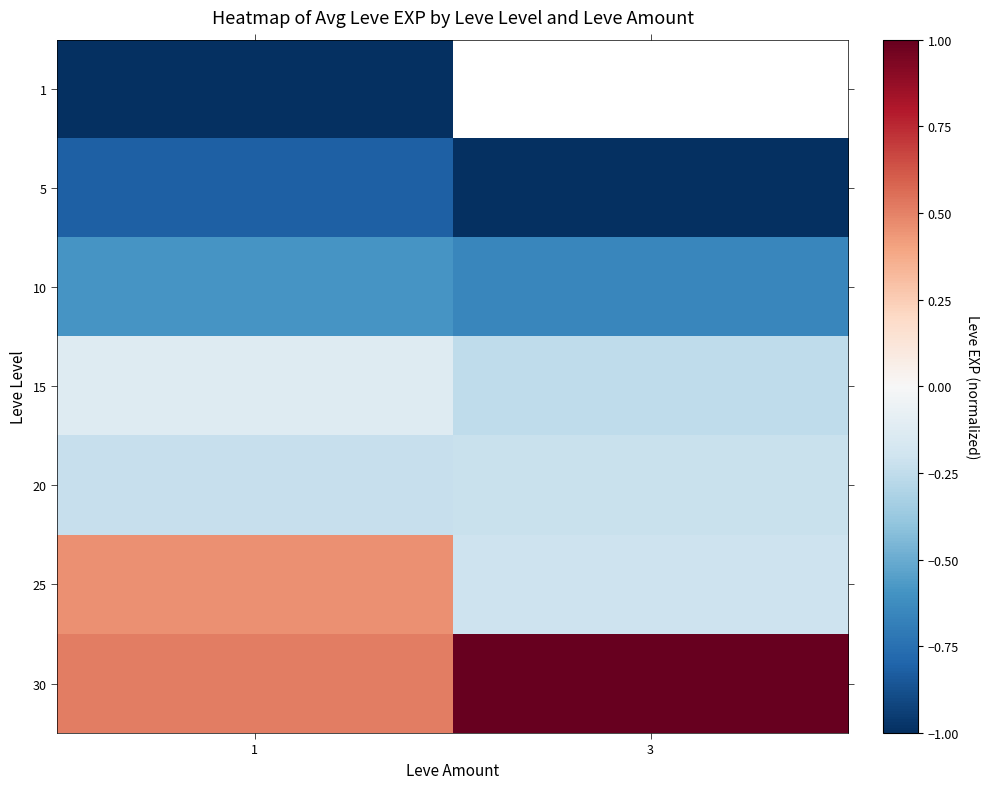

What is the sum of all 20 values?

-0.5